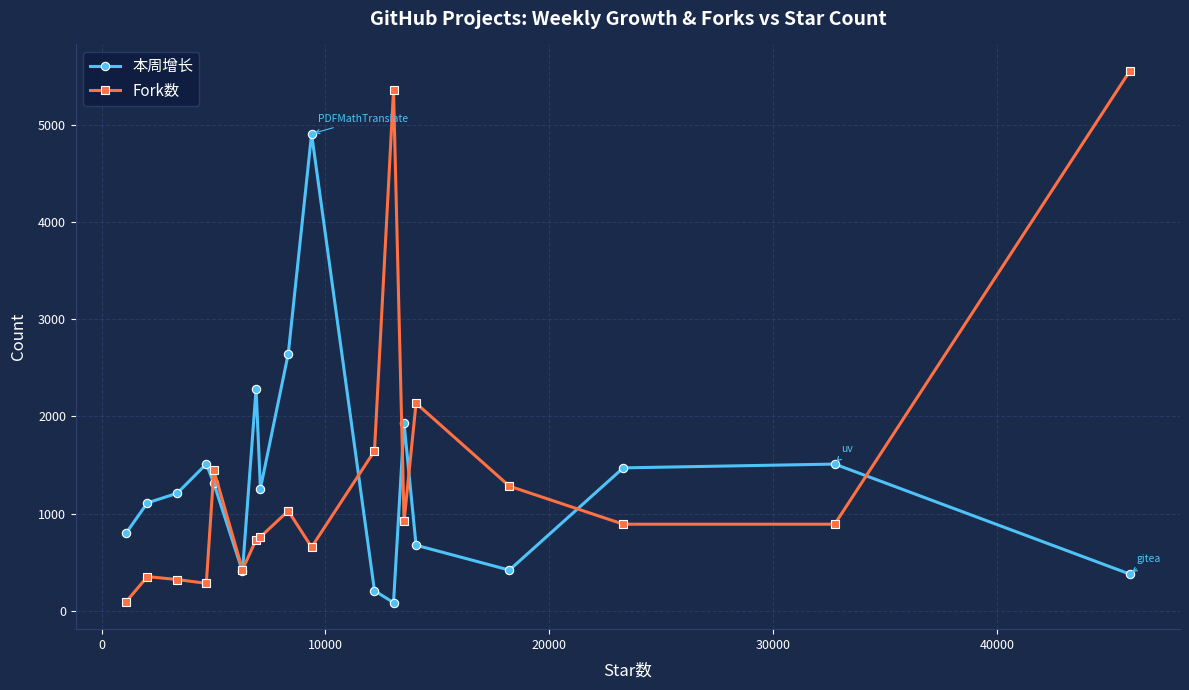

At how many categories does at least one series exceed 4564?

3